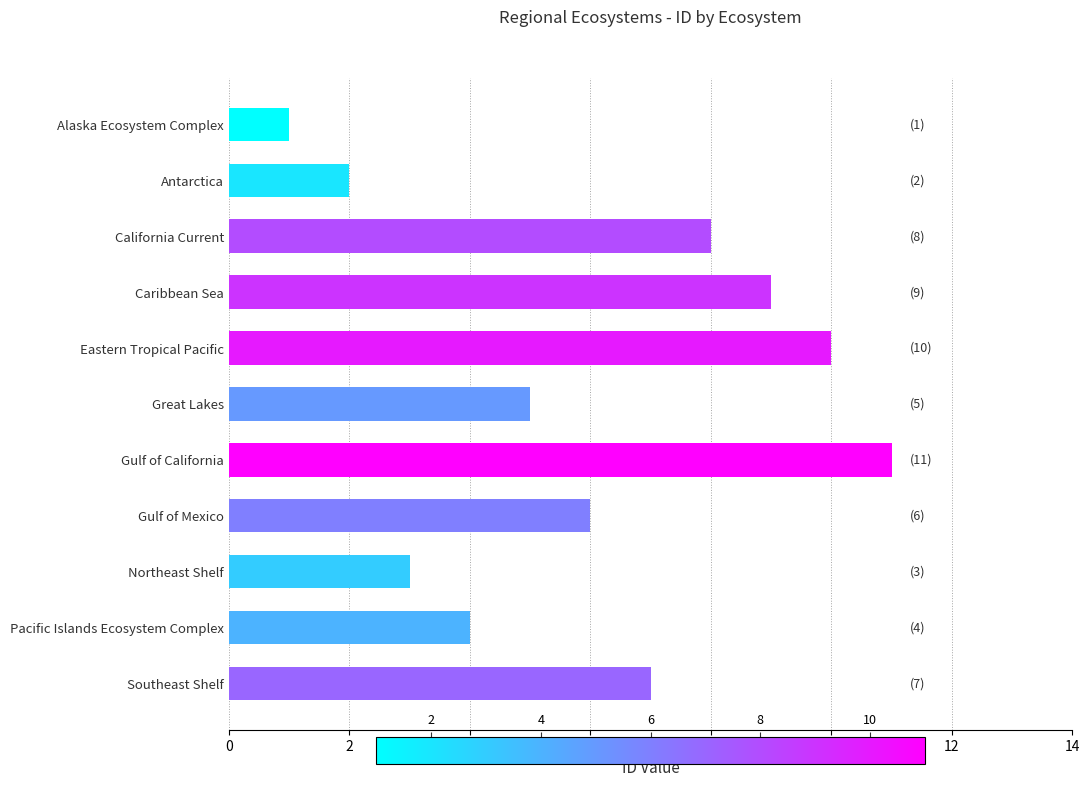

What is the approximate value at Eastern Tropical Pacific?

10